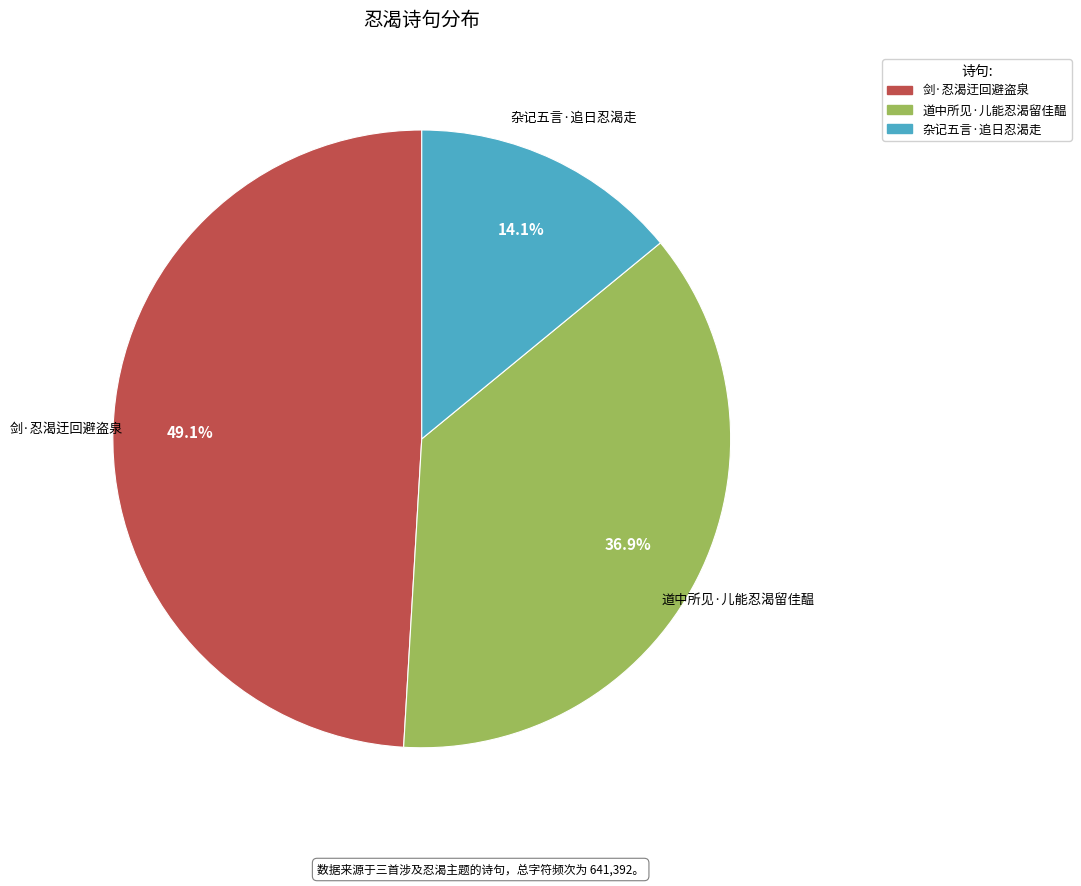

Does 道中所见·儿能忍渴留佳醖 represent more than half of the total?

No